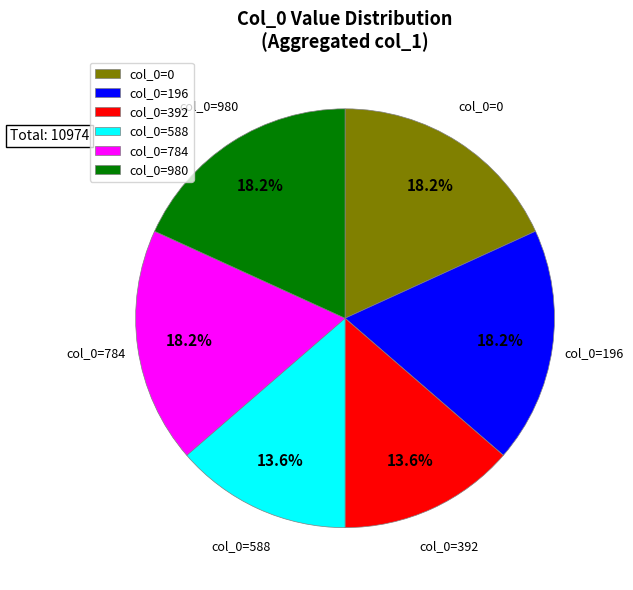

What is the ratio of the value at col_0=392 to the value at col_0=588?

1.0